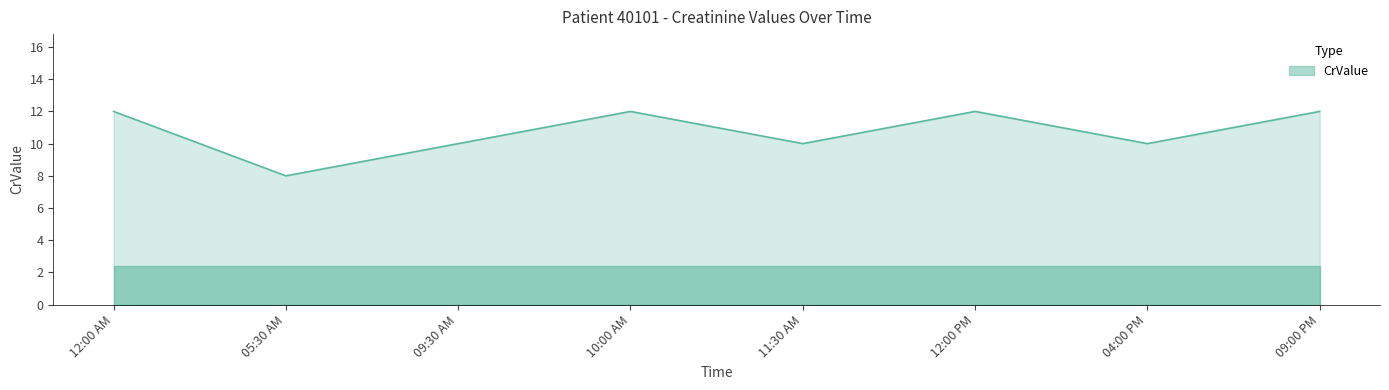

Read the value at 09:00 PM.

12